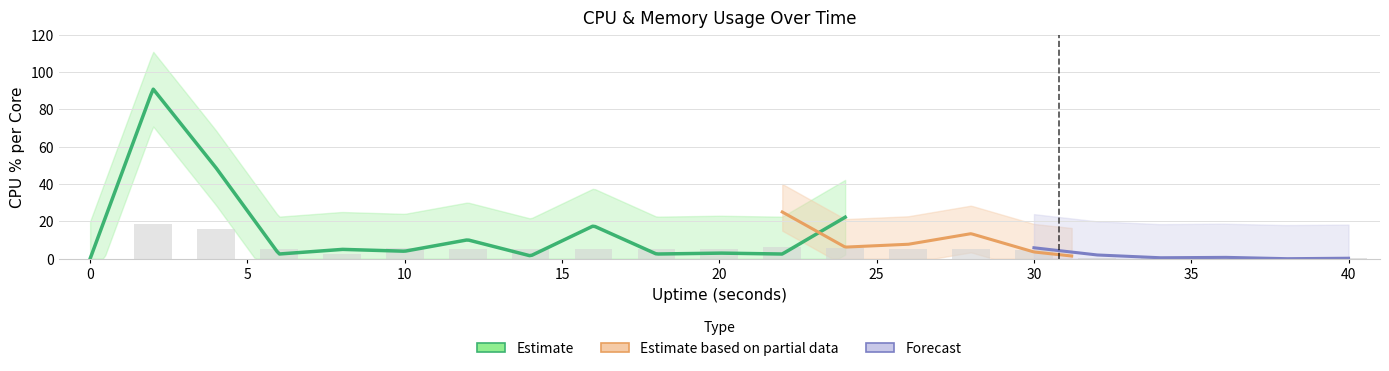

At which category is the sum across all series the highest?

2